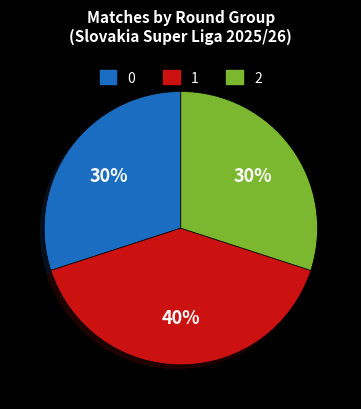

Does any single category account for the majority?

No